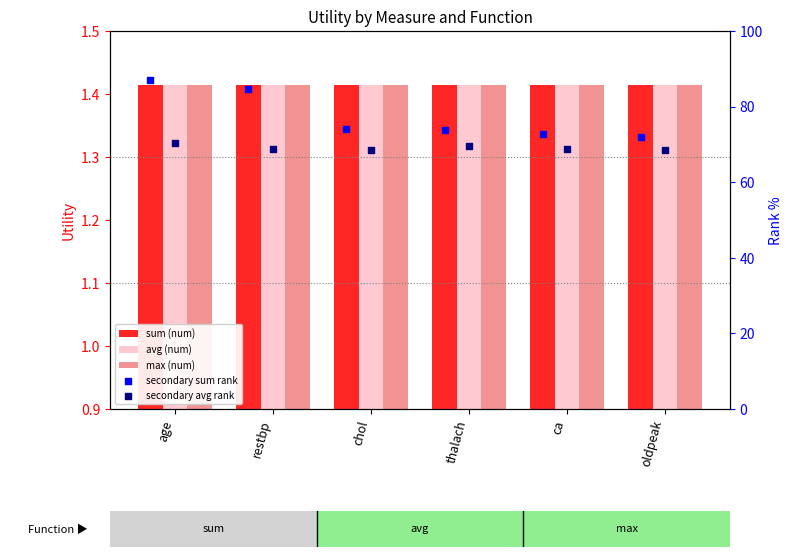

Which series reaches the maximum Y coordinate?

secondary sum rank